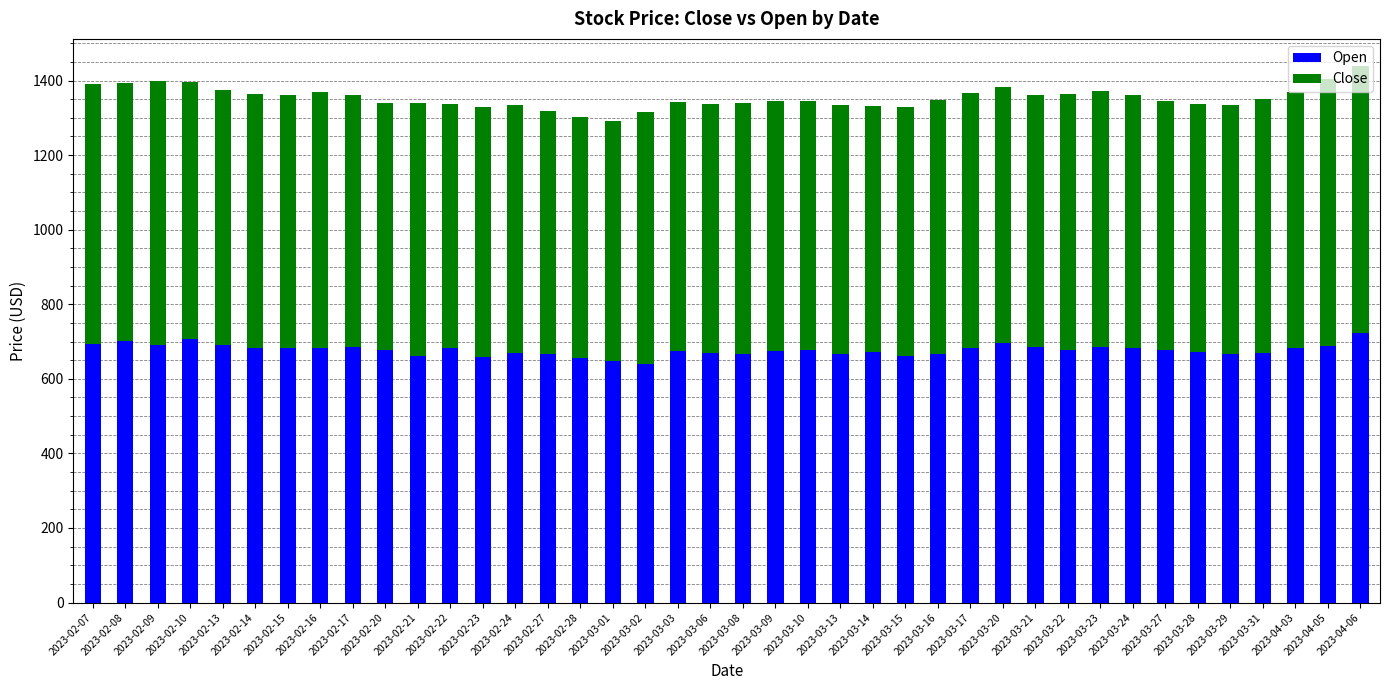

What is the value of the Open bar at the 2nd from the left?

702.2